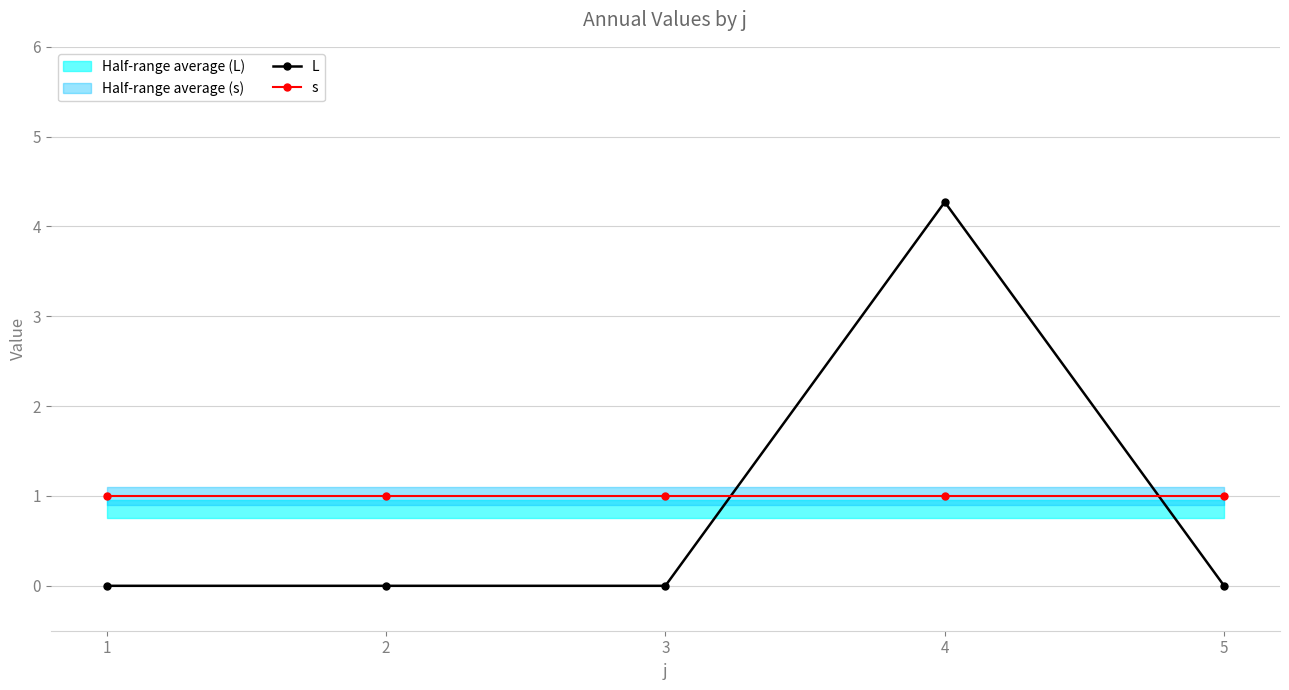

What are all the series names shown in the legend?

L, s